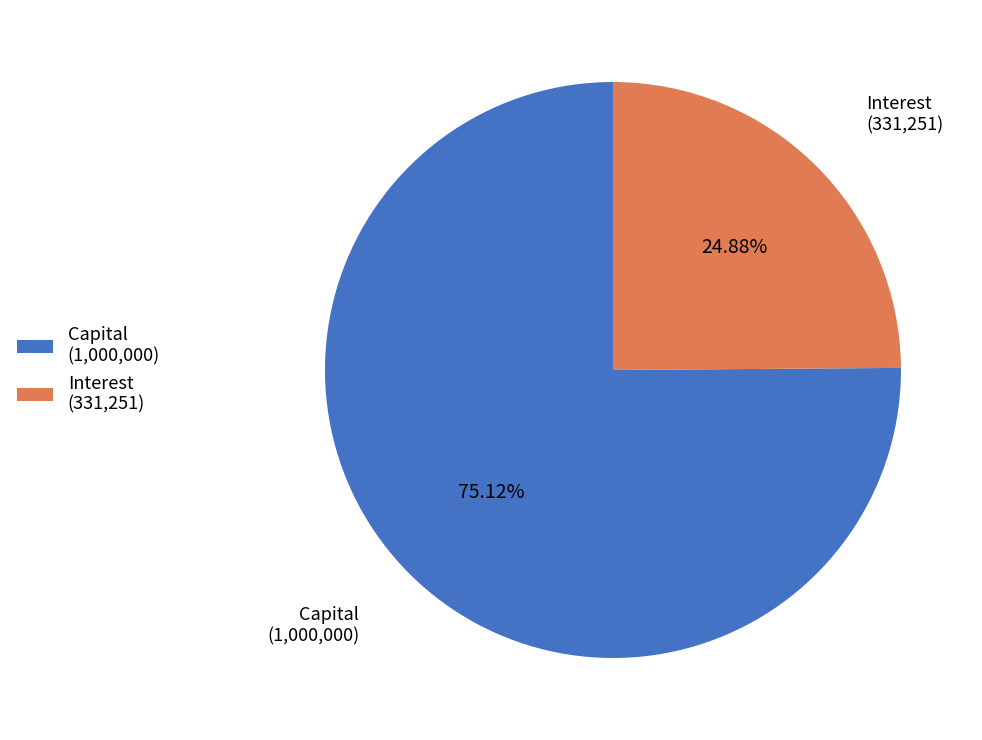

Rank the categories by value from lowest to highest.

Interest (331,251), Capital (1,000,000)